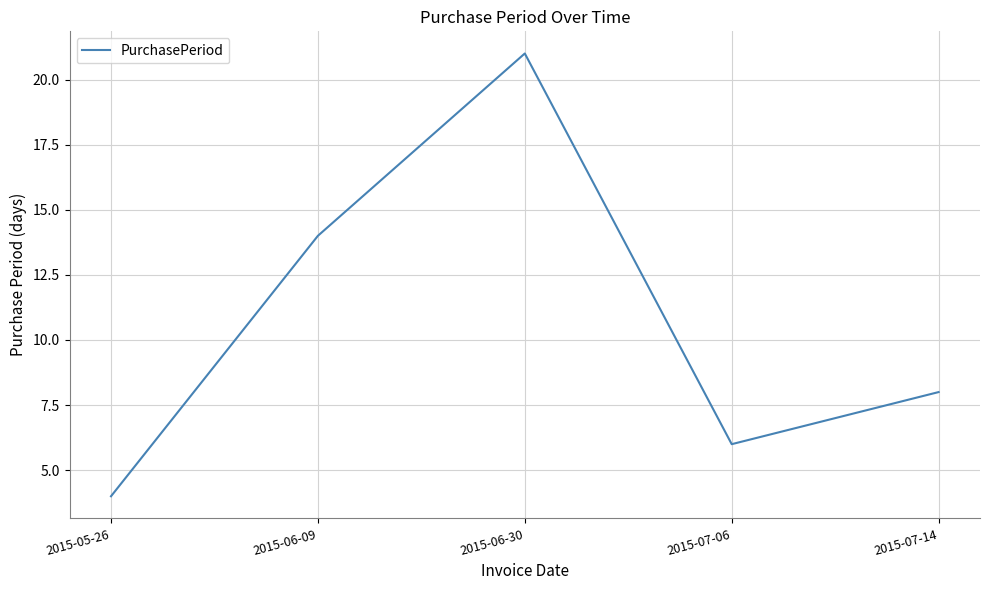

Which label corresponds to the smallest value in the chart?

2015-05-26